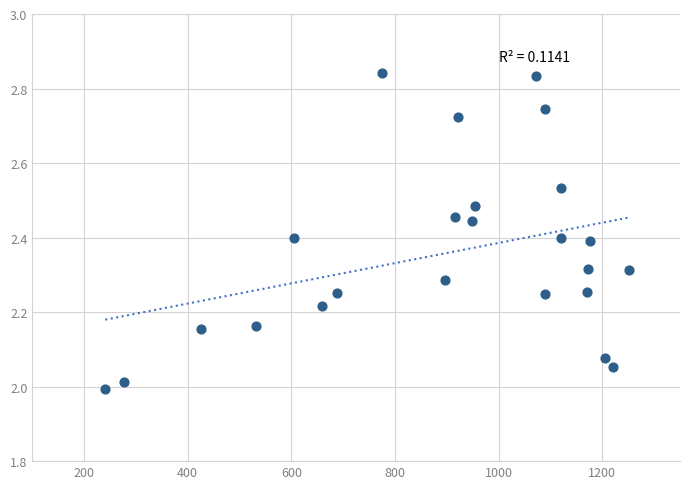

What is the range of Y values (max minus min)?

0.8